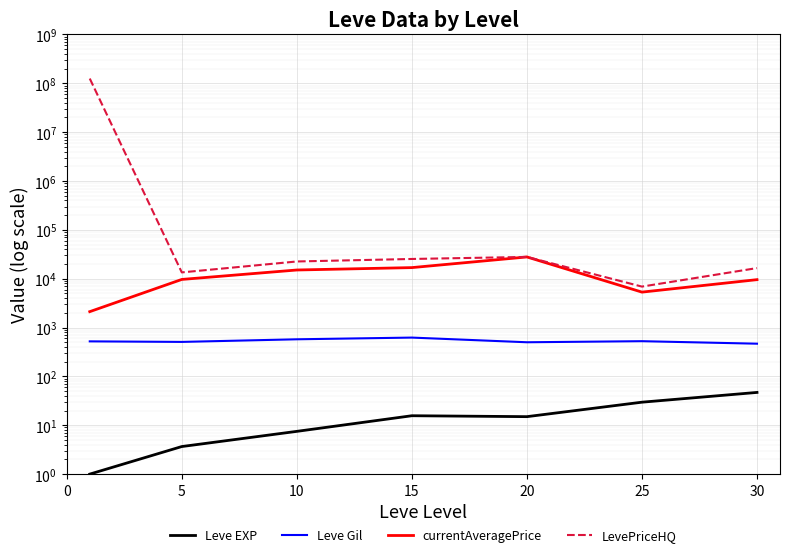

What is the spread (max minus min) of values at 30?

16453.0